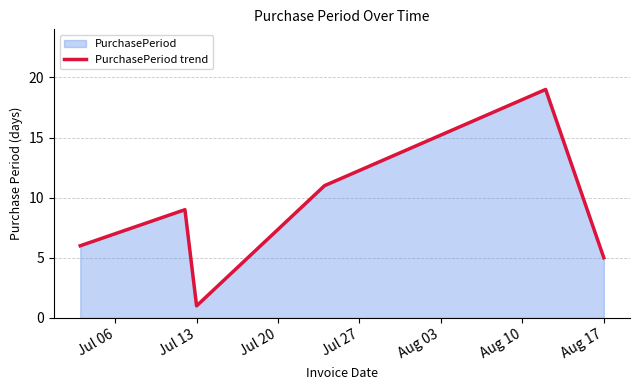

The chart shows a value of 5 at Aug 17. True or false?

True